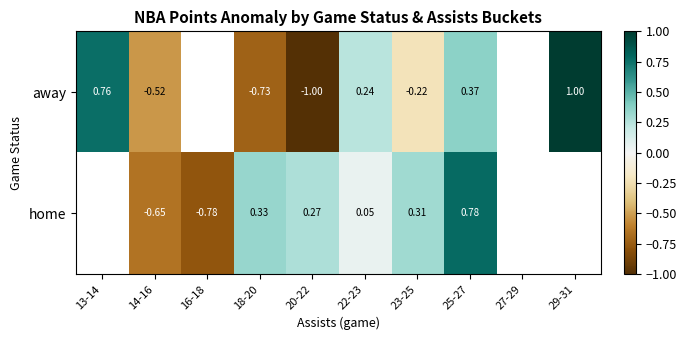

Is the value of home at 20-22 greater than the value of away at 22-23?

Yes